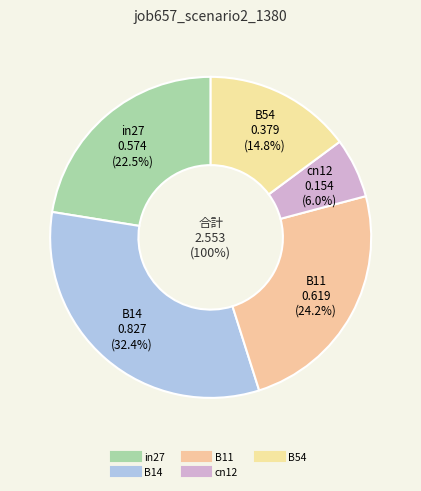

How many slices are in this pie chart?

5